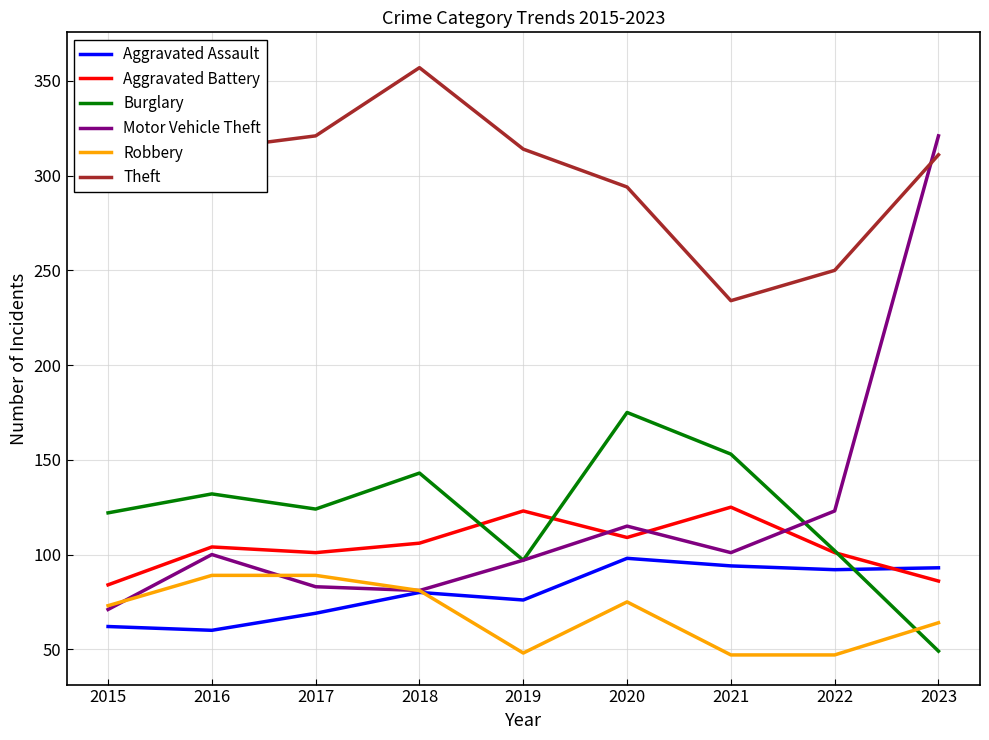

Is it true that Aggravated Assault equals 111 at 2019?

False